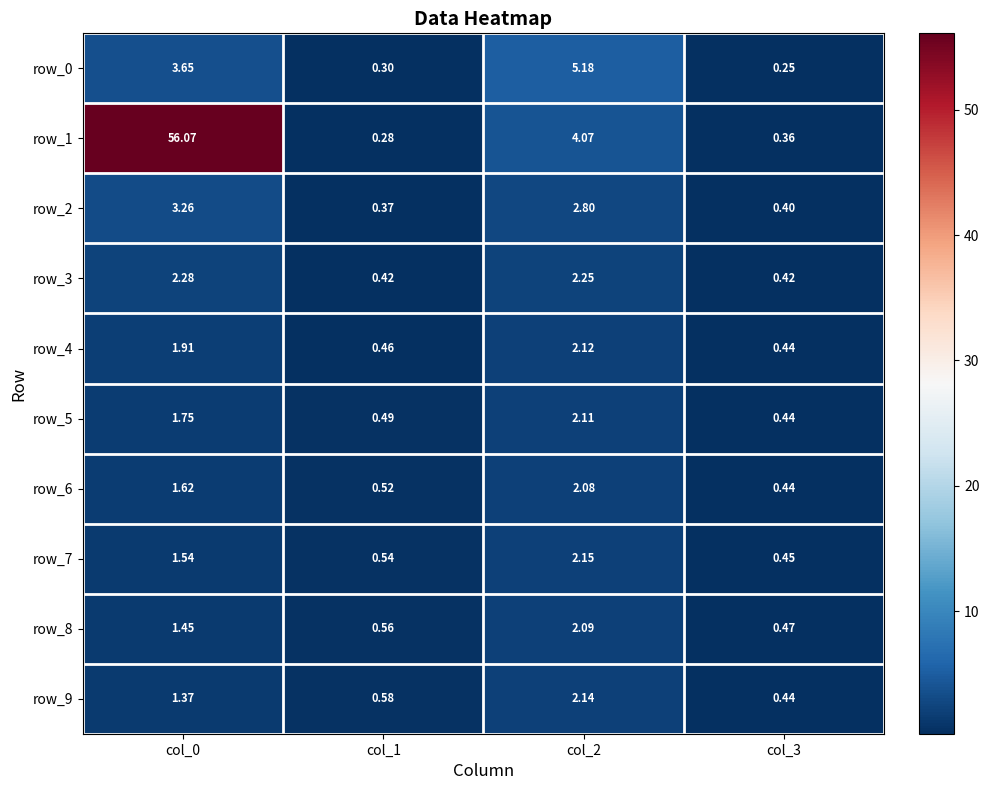

Is the value of row_7 at col_3 greater than the value of row_1 at col_0?

No